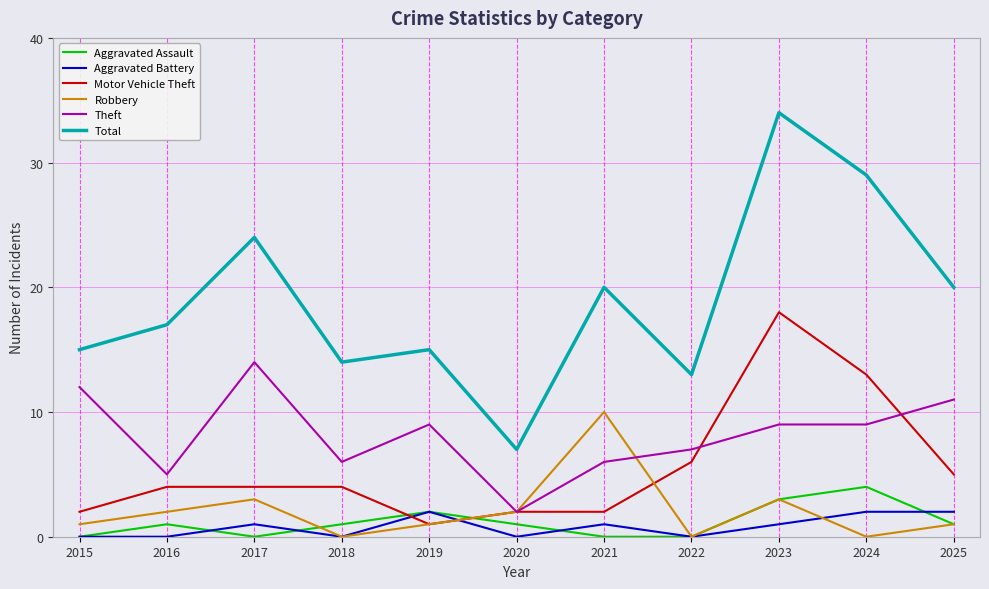

What is the difference between the Total values at 2017 and 2022?

11